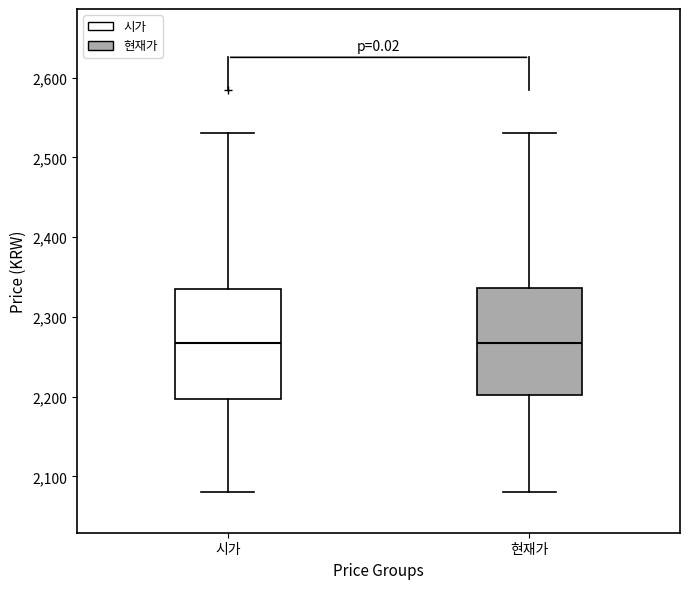

Where does the upper whisker of the box for 현재가 end on the y-axis? The values are not printed on the chart, so give them approximately, as read against the axis.

2530